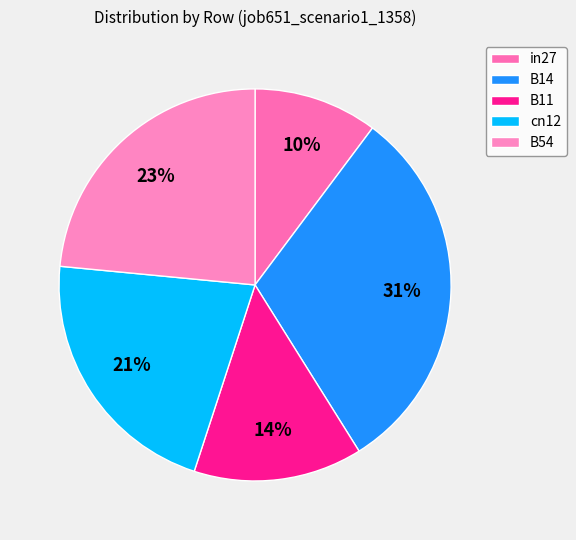

True or false: cn12 accounts for 10% of the total.

False